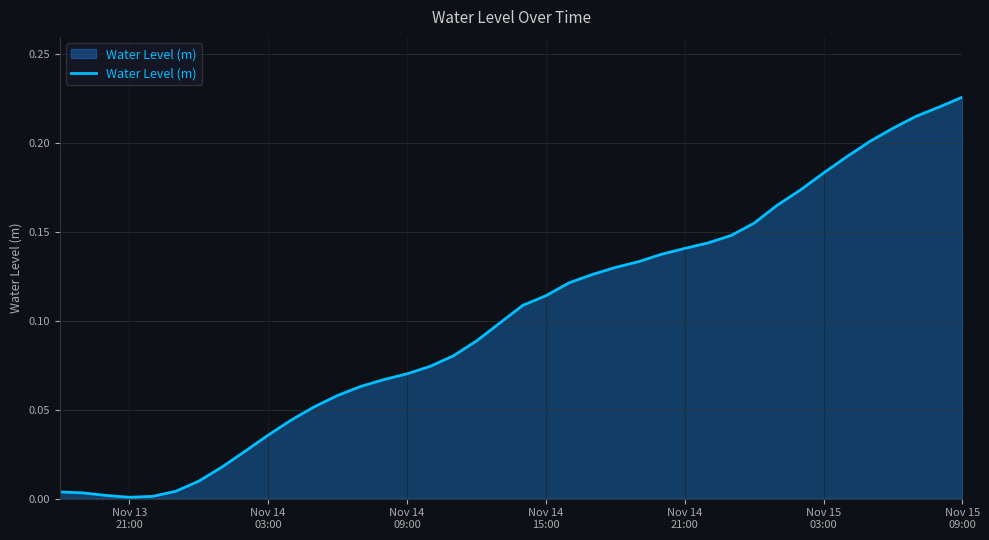

True or false: there are more than 0 points higher than both neighbors.

False